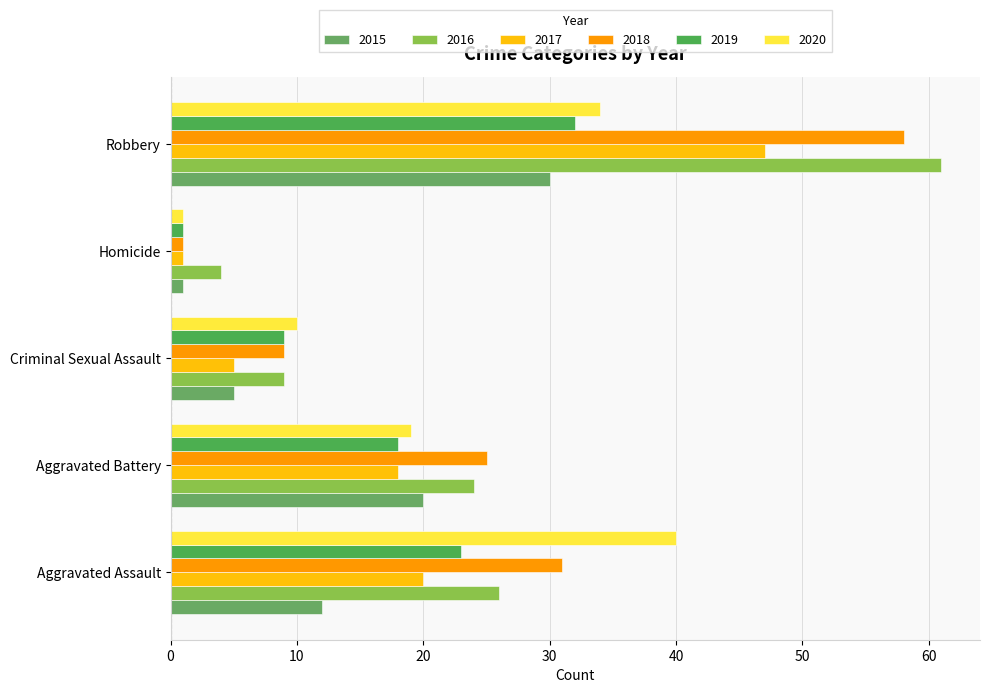

What position from the right is Aggravated Assault?

5